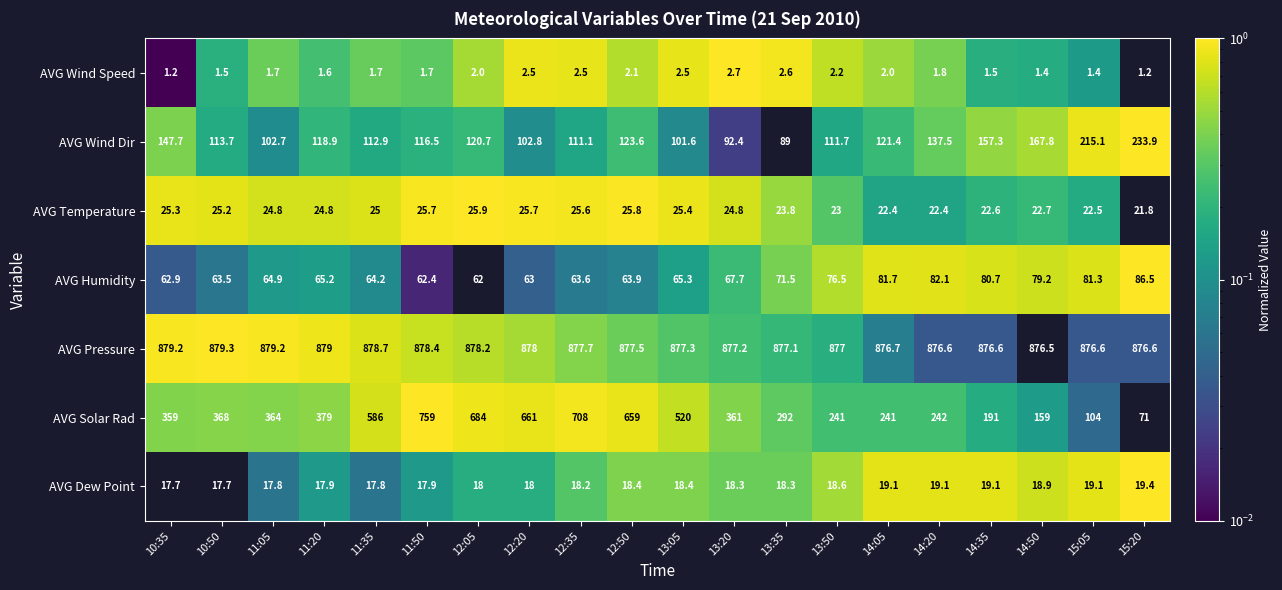

What is the difference between the maximum and minimum values in the AVG Dew Point series?

1.7